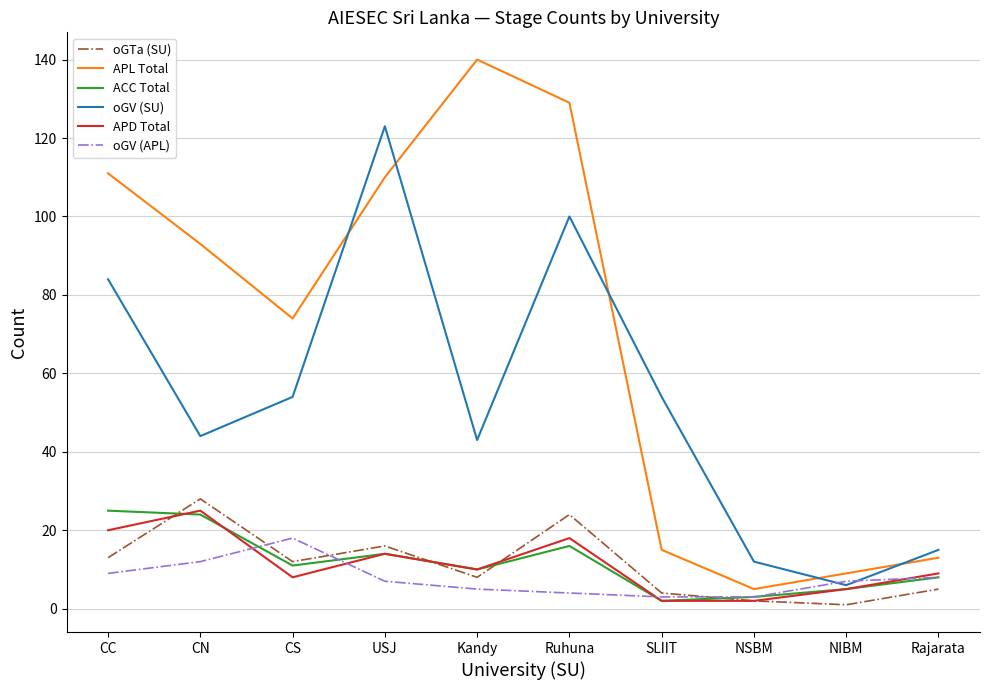

Which series changed the most between CC and Ruhuna?

APL Total